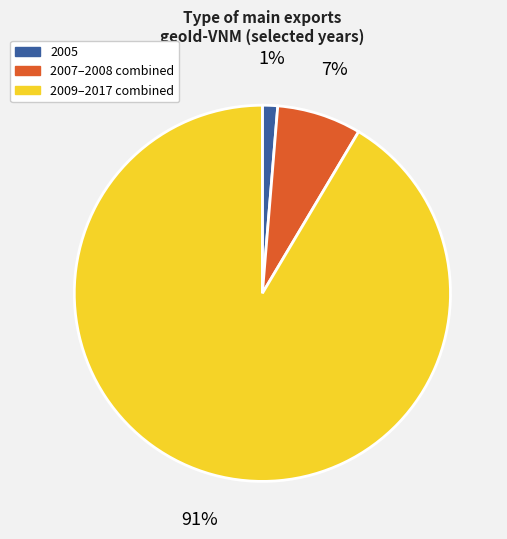

To the nearest percent, what is the average slice percentage?

33%